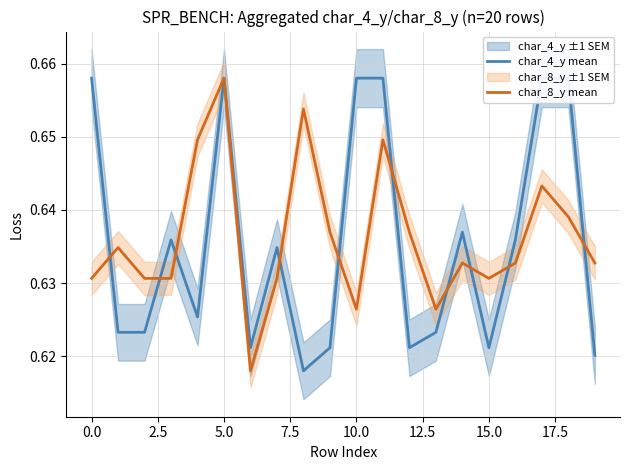

What is the average value of the char_4_y mean series?

0.6